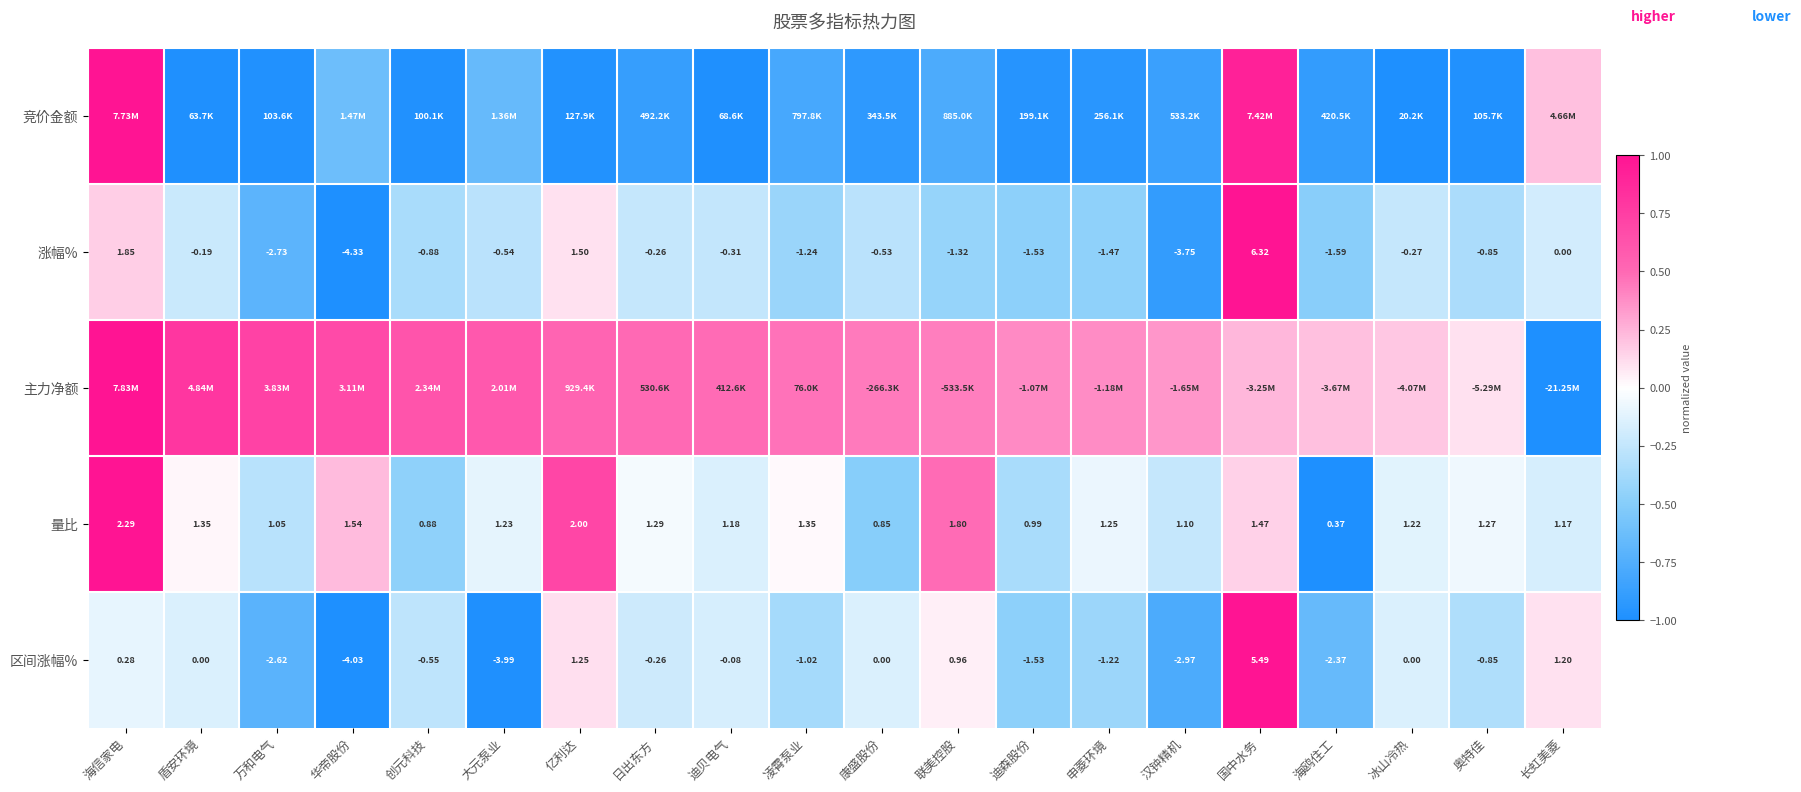

At which label is 量比 closest to 1?

迪森股份